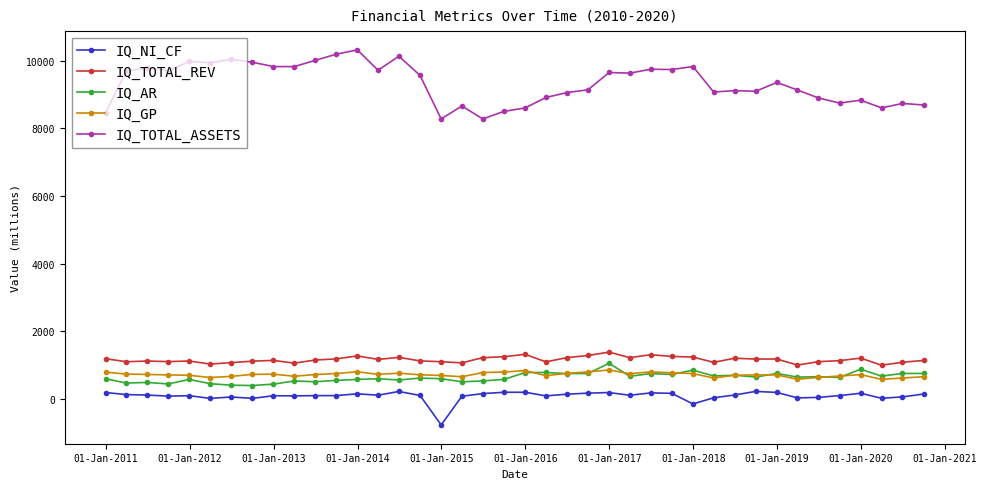

True or false: IQ_GP has more than 0 interior local peaks.

True